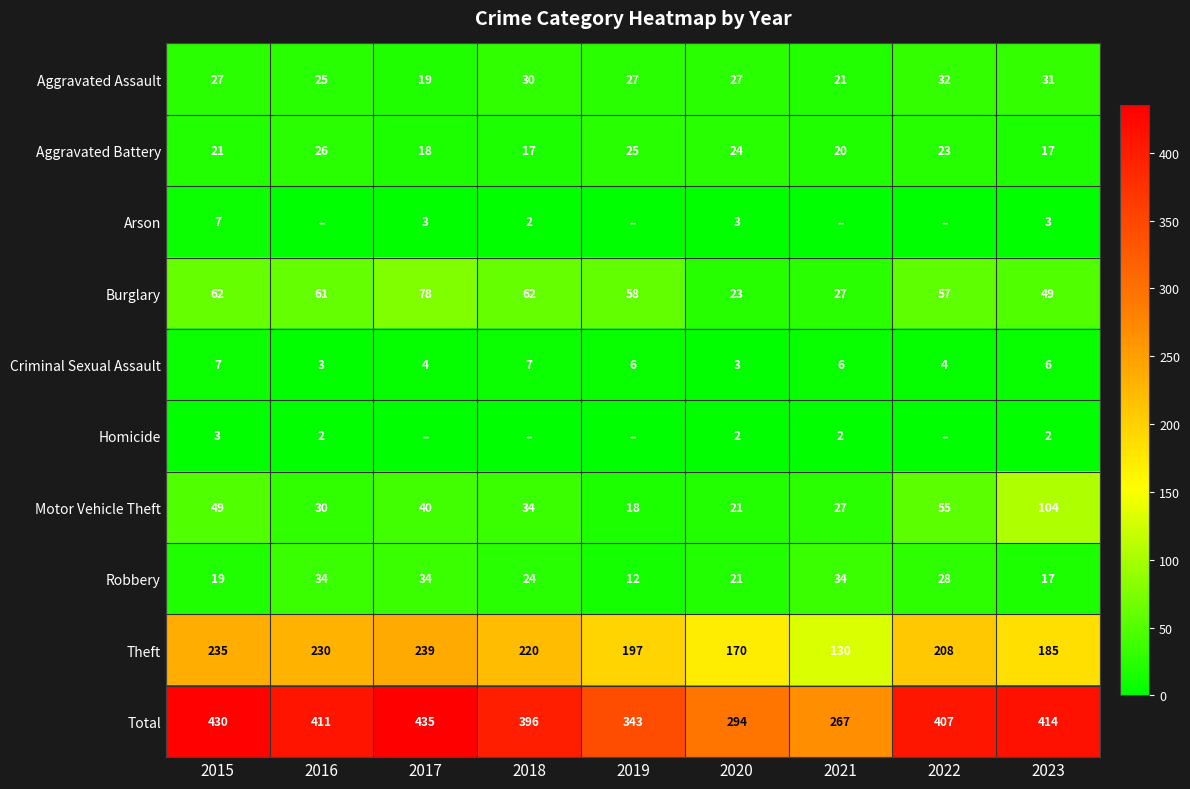

What is the sum of all Aggravated Battery values?

191